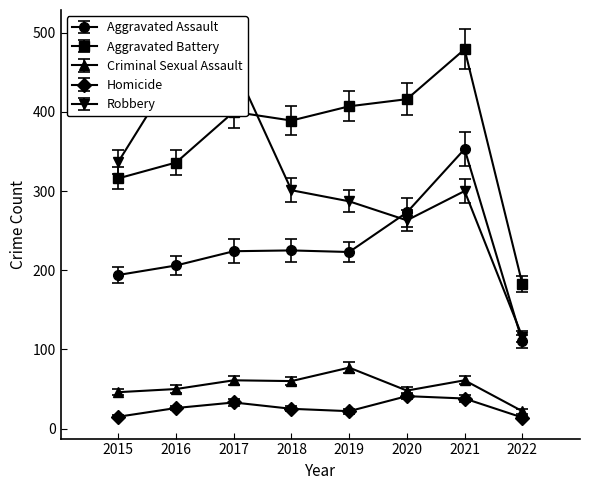

At how many categories does at least one series exceed 337?

6